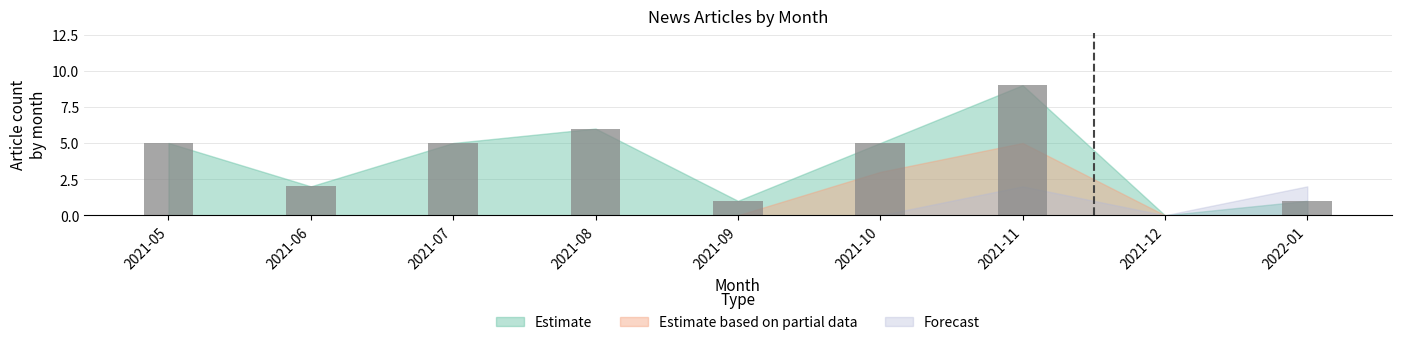

True or false: the data shows 5 at 2021-07.

True